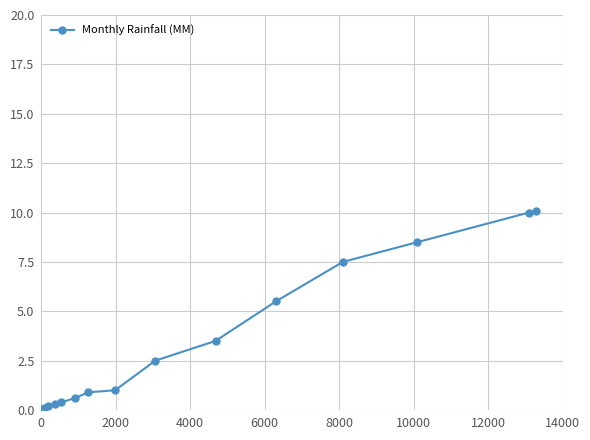

What is the sum of all values?

51.1